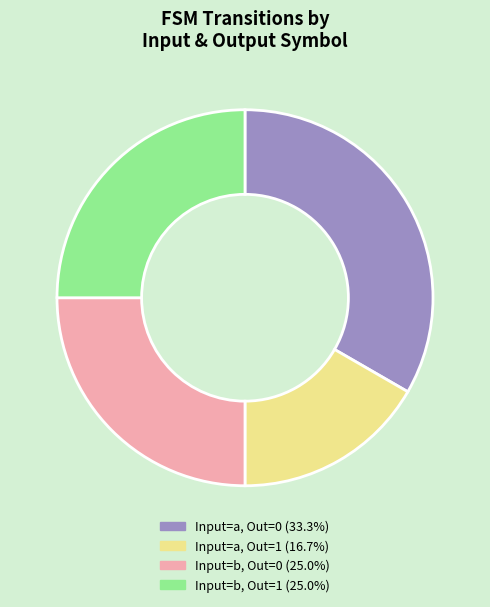

Is there any slice that represents more than half of the pie?

No